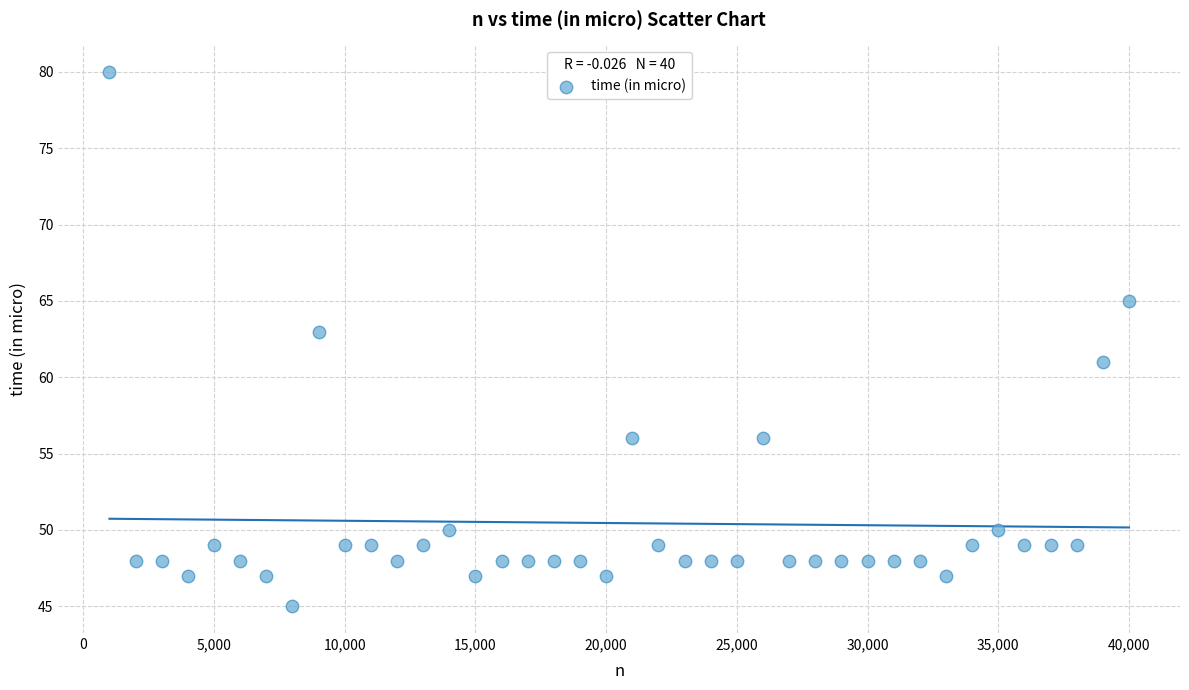

What is the range of Y values (max minus min)?

35